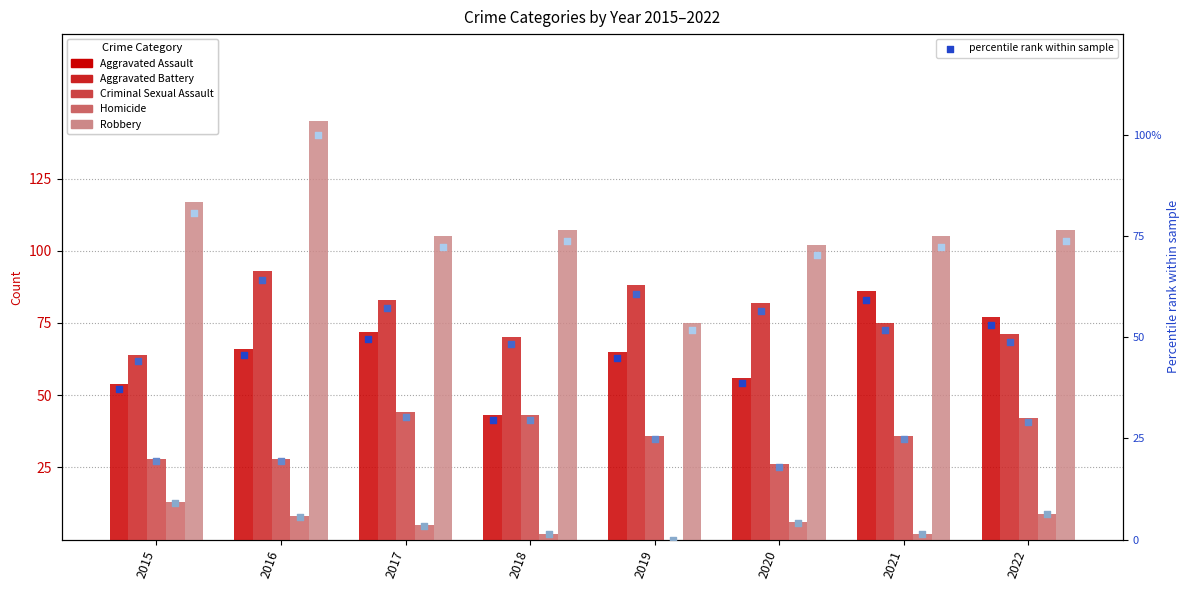

What is the total value across all series at 2022?

306